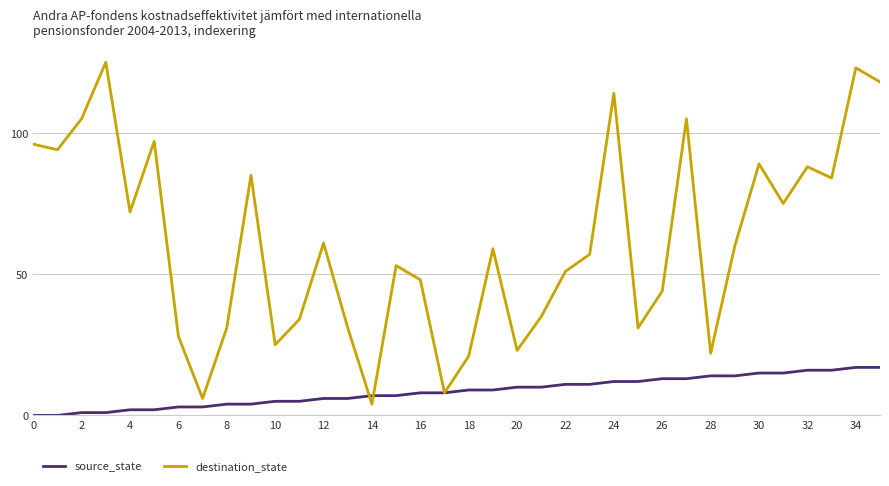

Which series has the largest range (max minus min)?

destination_state